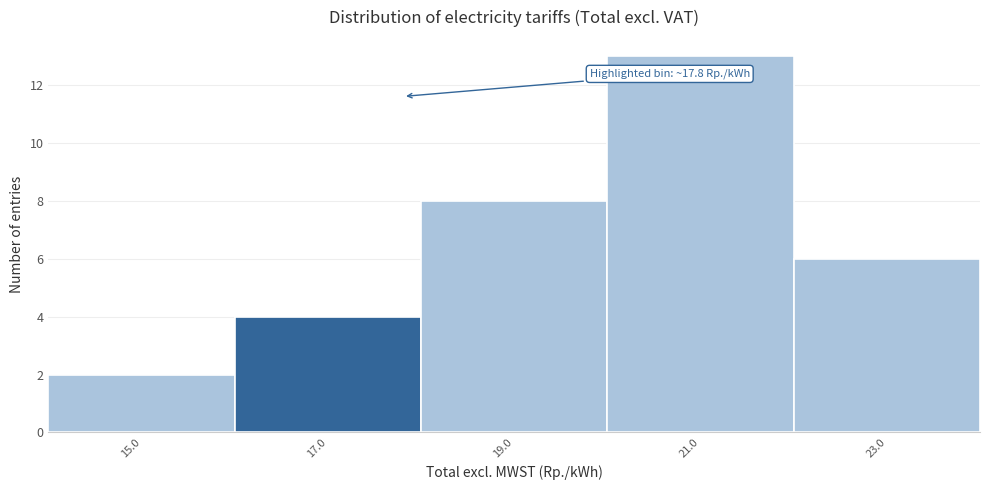

Over which range of the x-axis is the bar tallest?

20 to 22